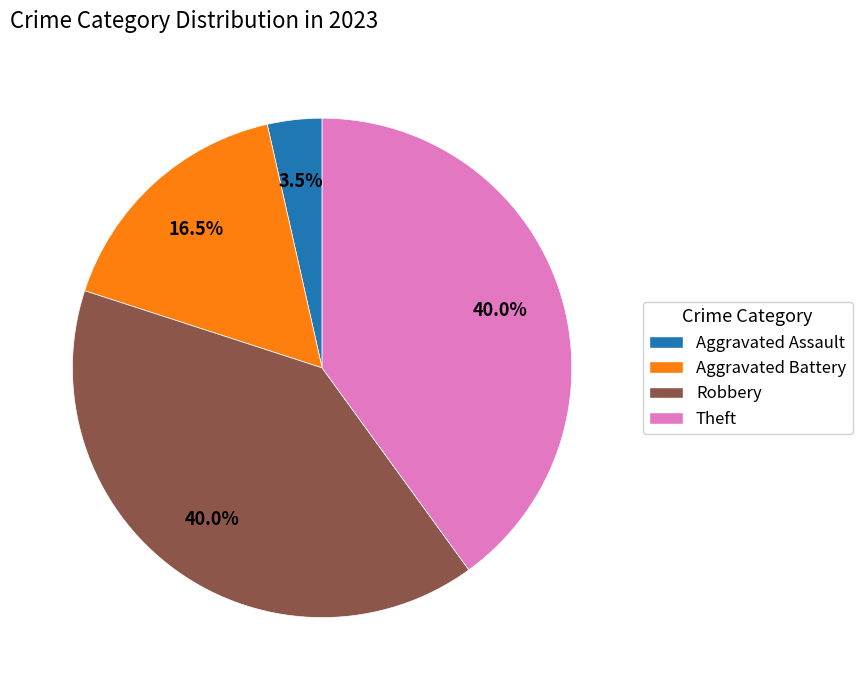

Does Robbery represent more than half of the total?

No